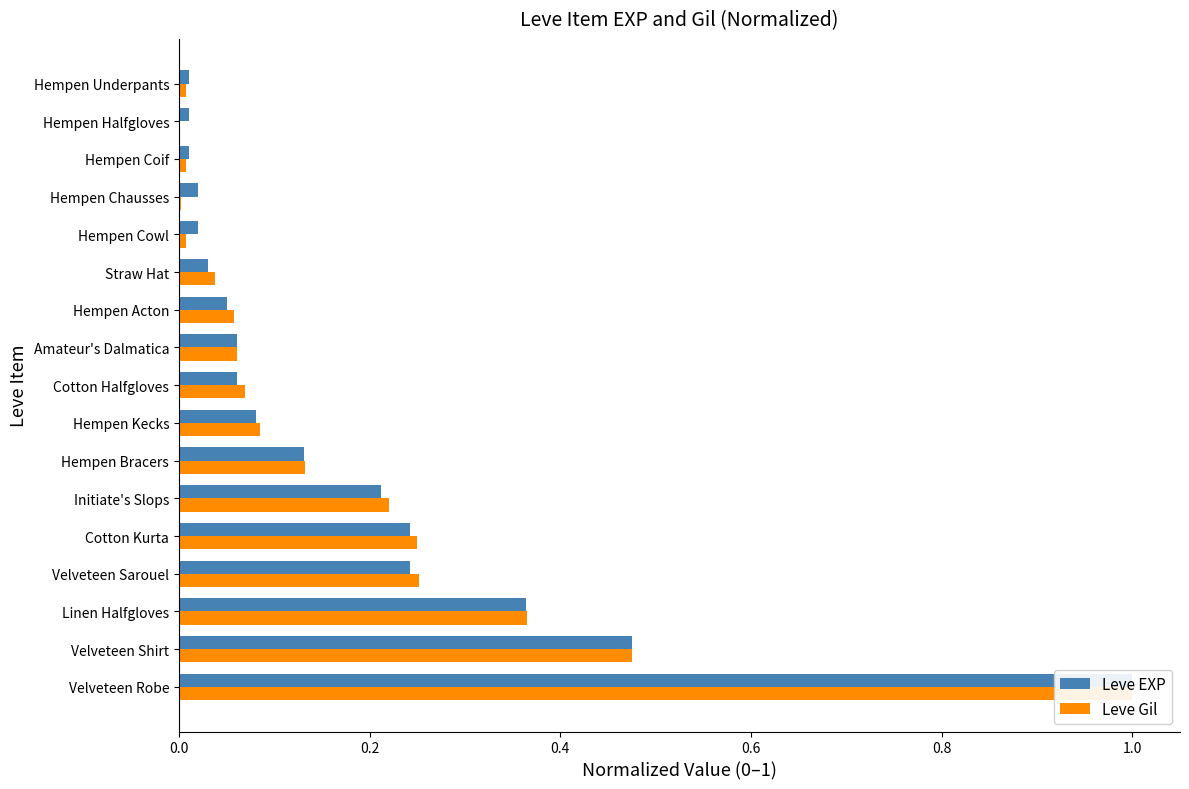

Reading left to right, extract all data points from this chart.

Leve EXP: 1.0	0.5	0.4	0.2	0.2	0.2	0.1	0.1	0.1	0.1	0.1	0.0	0.0	0.0	0.0	0.0	0.0
Leve Gil: 1.0	0.5	0.4	0.3	0.2	0.2	0.1	0.1	0.1	0.1	0.1	0.0	0.0	0.0	0.0	0.0	0.0